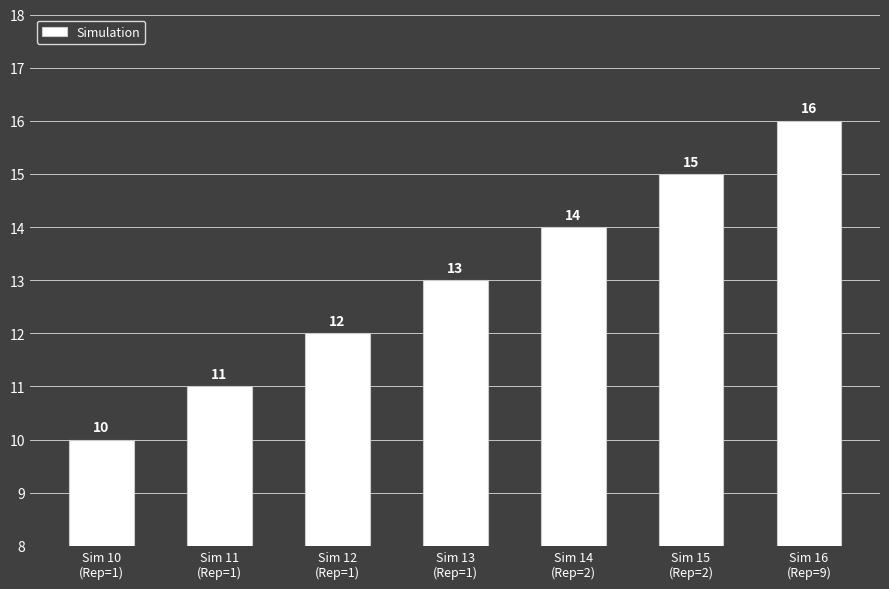

What is the average value?

13